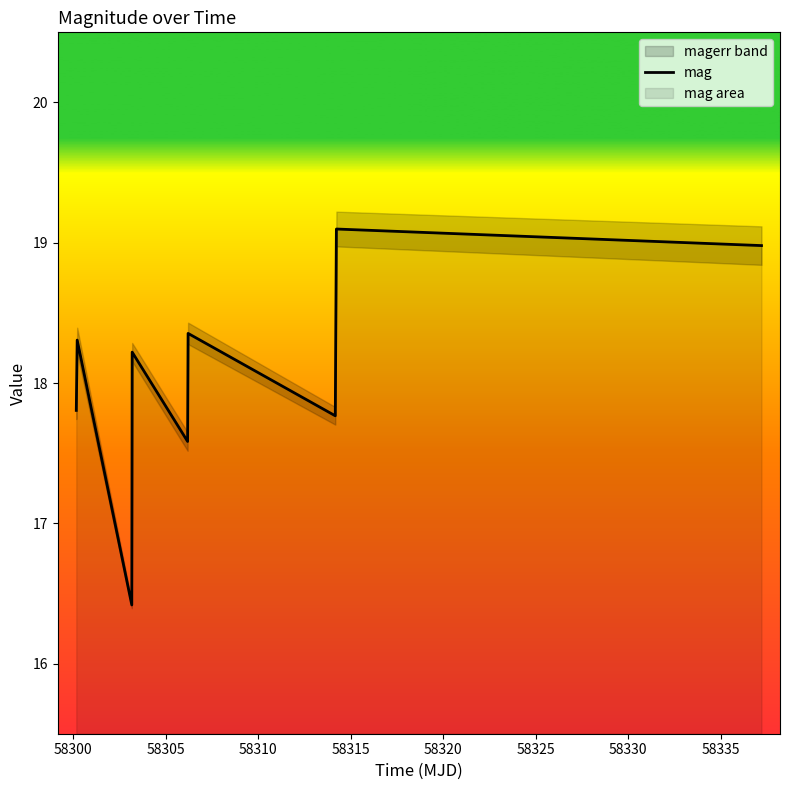

What is the maximum value for mag?

19.1